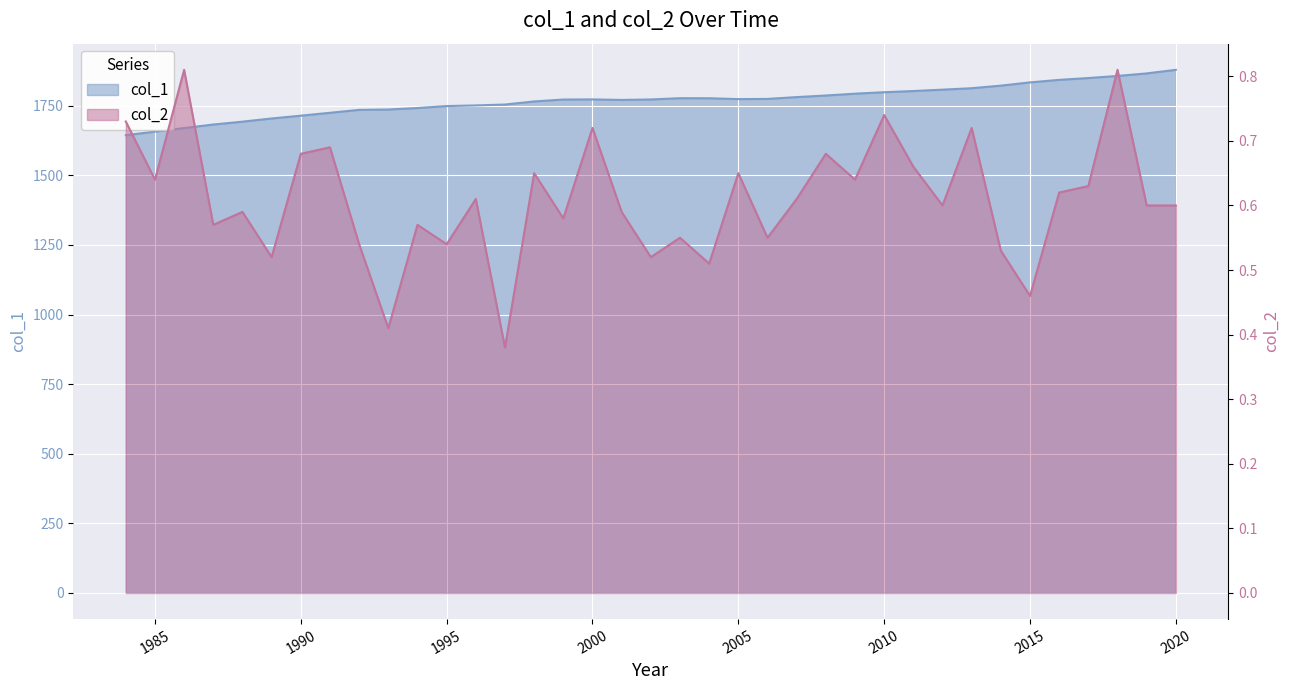

How many distinct data groups are displayed?

2